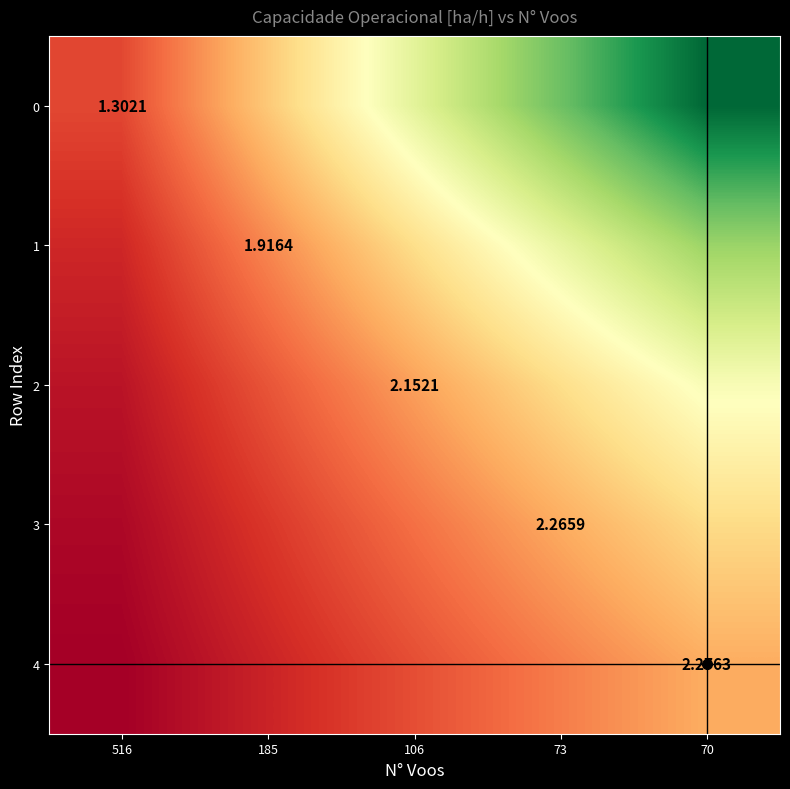

Count the number of categories in the chart.

5